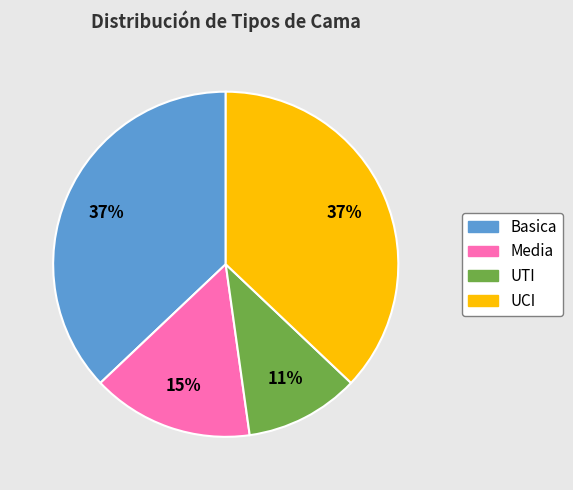

To the nearest percent, what percentage of the pie is UTI?

11%